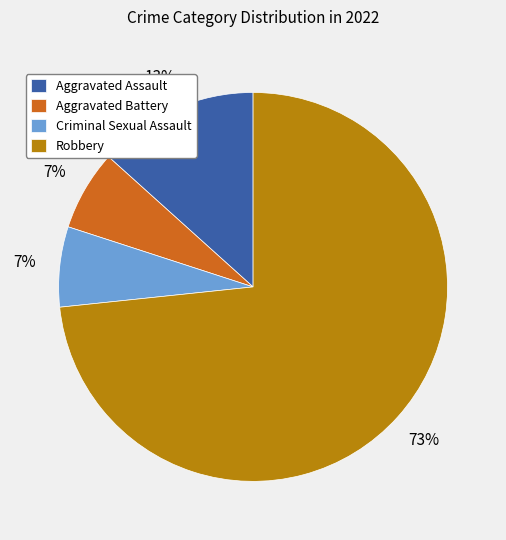

Is there a majority slice in this chart?

Yes